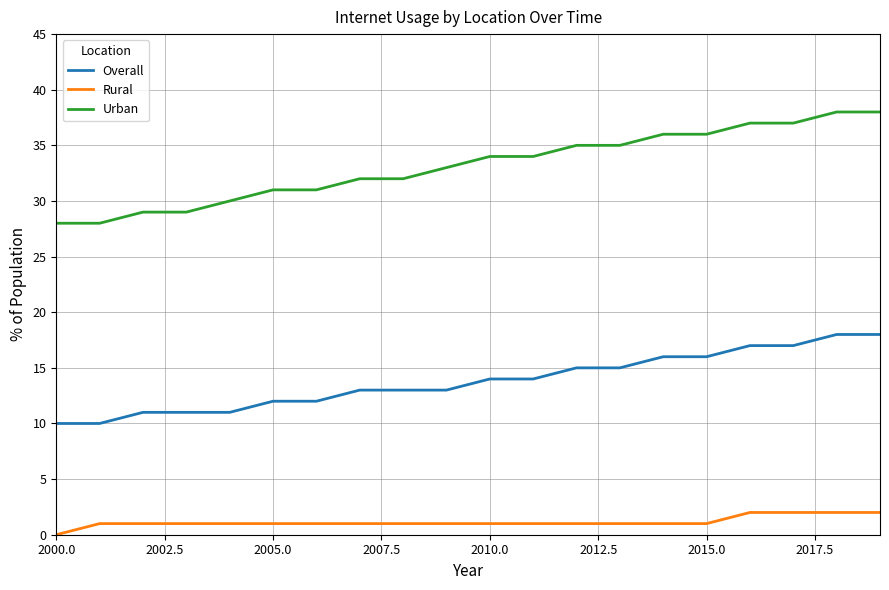

True or false: Overall and Urban intersect in this chart.

False